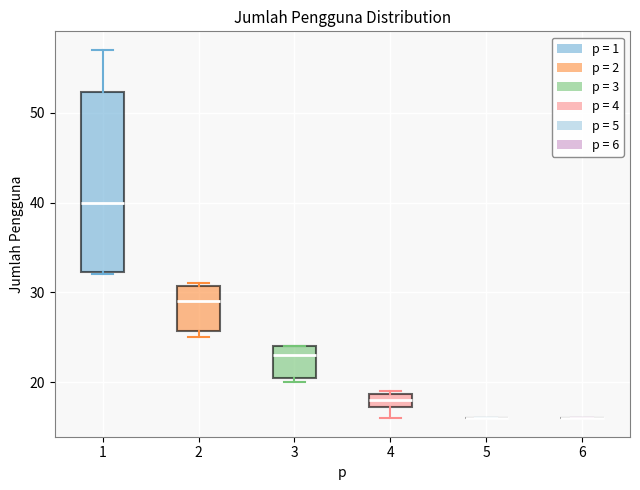

Reading left to right, read every box against the y-axis: the position of its median line, the range the box covers, and the ends of its whiskers. The values are not printed on the chart, so give them approximately, as read against the axis.

1: median 40, box 32 to 52, whiskers 32 to 57
2: median 29, box 26 to 31, whiskers 25 to 31
3: median 23, box 21 to 24, whiskers 20 to 24
4: median 18, box 17 to 19, whiskers 16 to 19
5: box collapsed to a line at 16, whiskers 16 to 16
6: box collapsed to a line at 16, whiskers 16 to 16